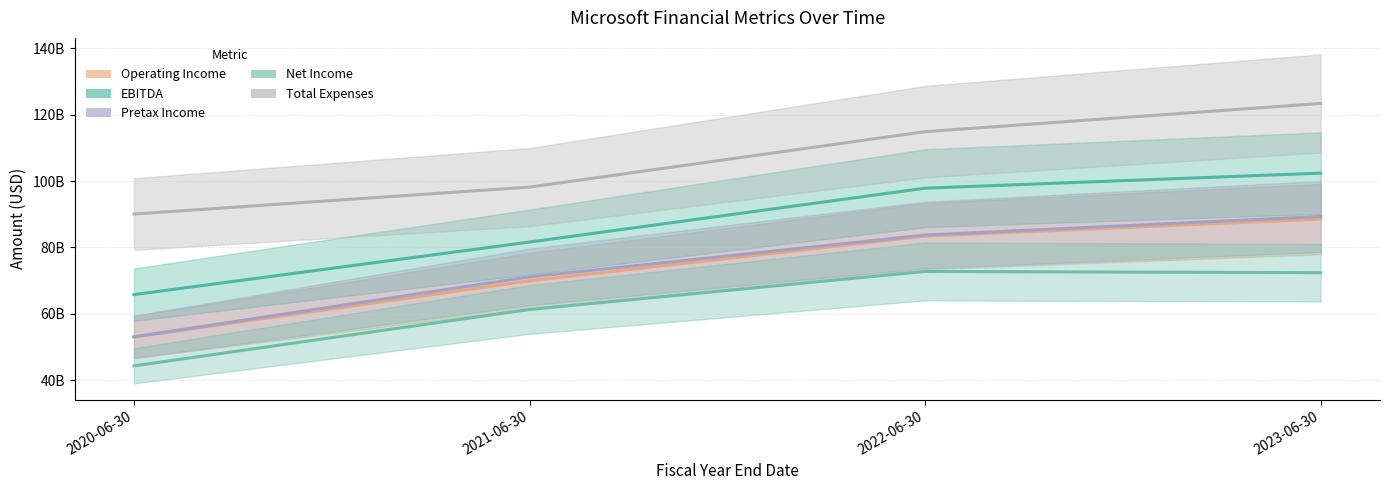

What is the difference between the maximum and second lowest values in the Net Income series?

11467000000